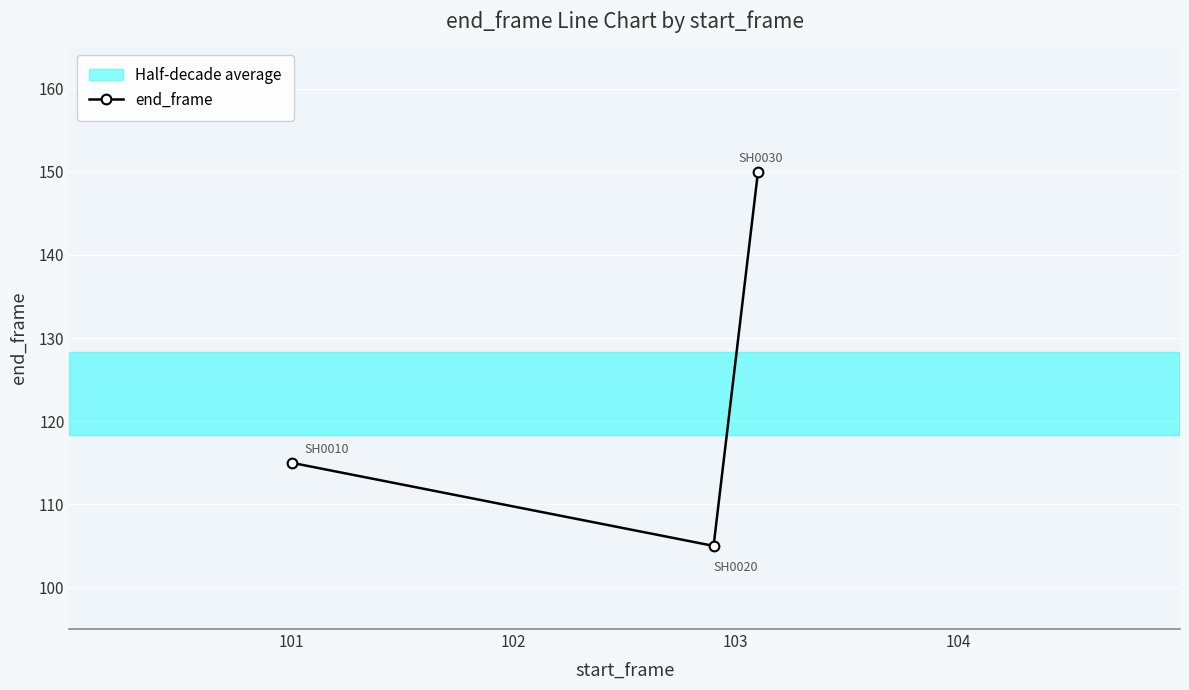

How many data points are less than 115?

1